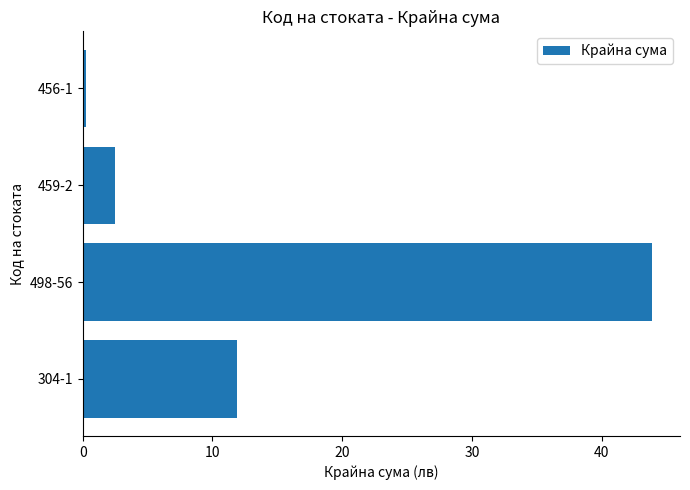

How many bars are there in total?

4